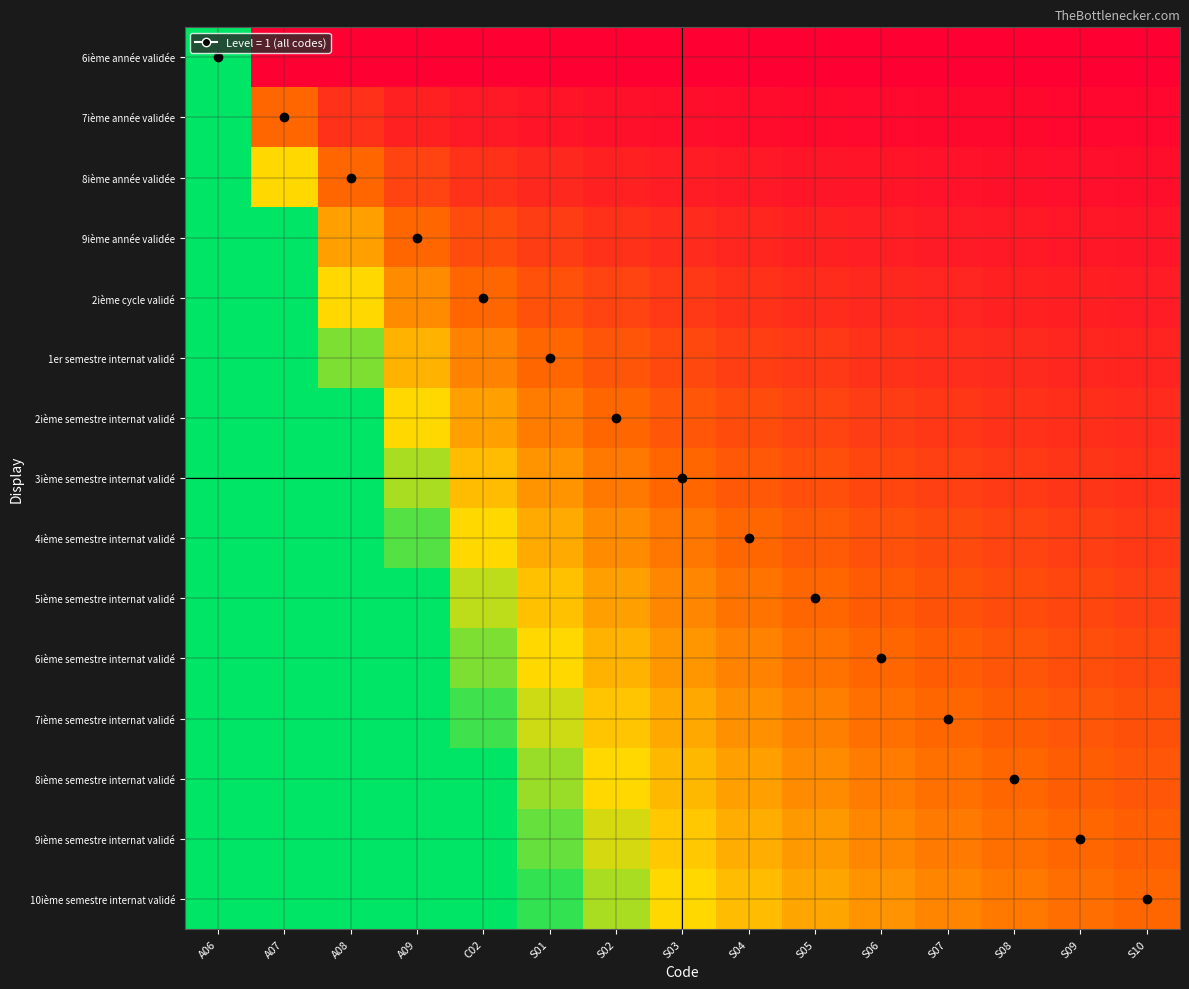

At which category is the sum across all series the highest?

A06